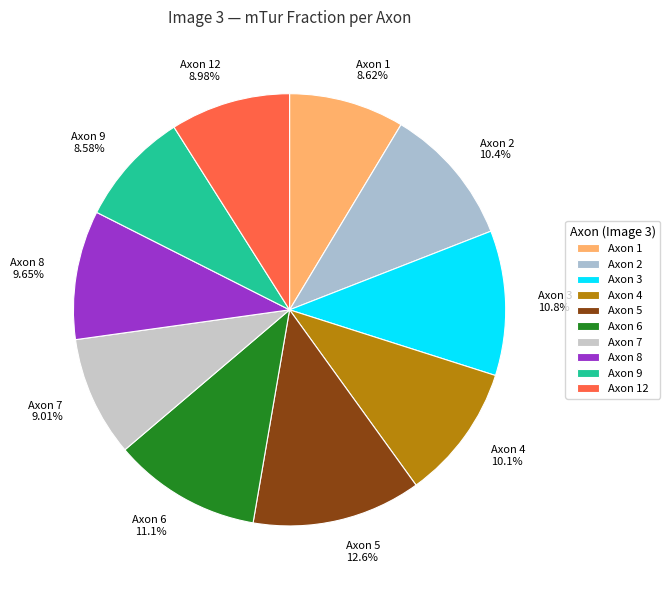

Does Axon 2 10.4% represent more than half of the total?

No